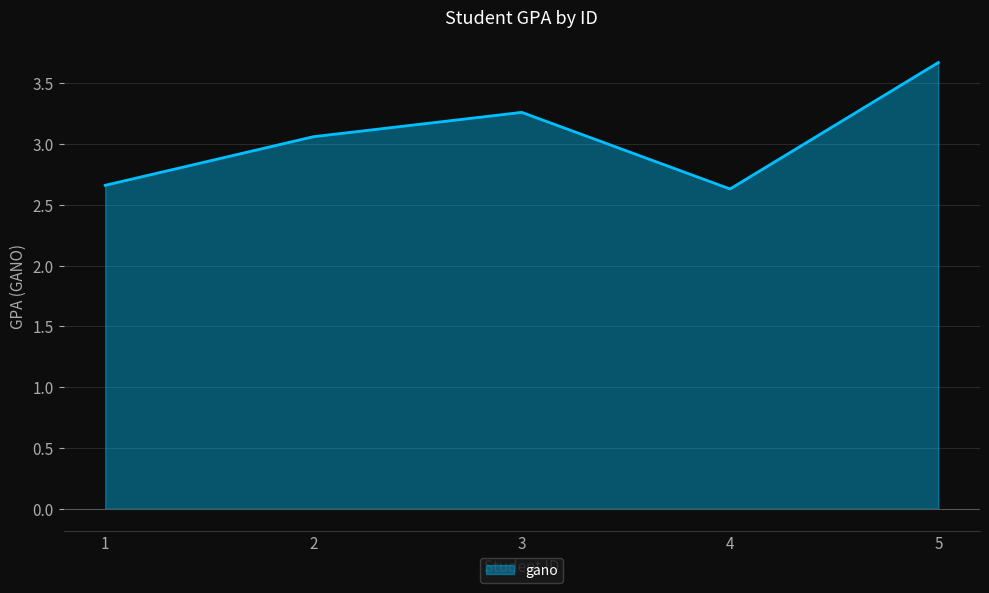

How many lines are shown in the chart?

1